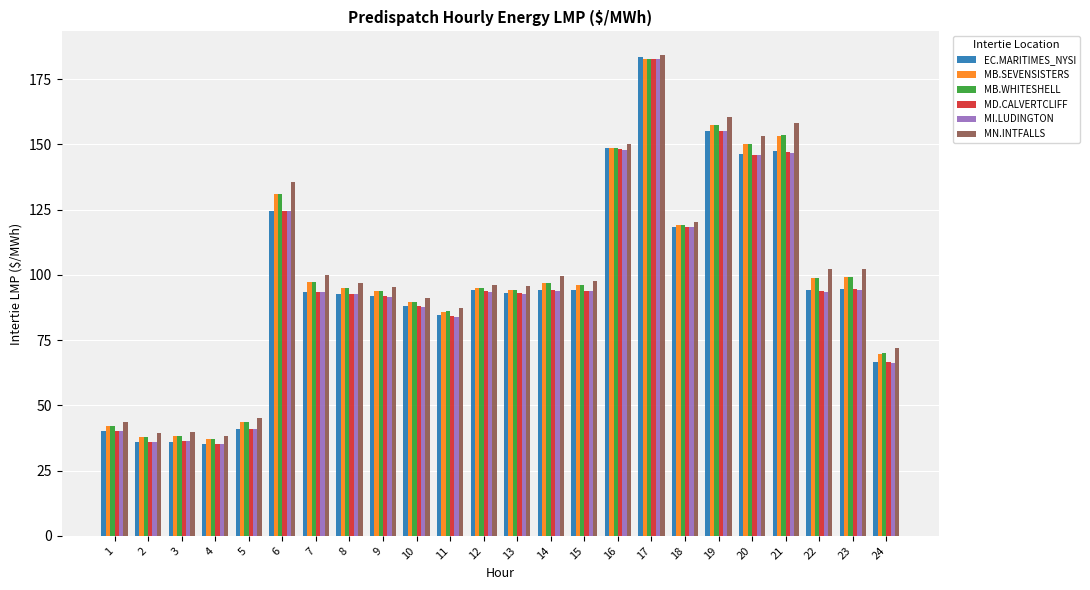

What is the spread (max minus min) of values at 23?

8.3